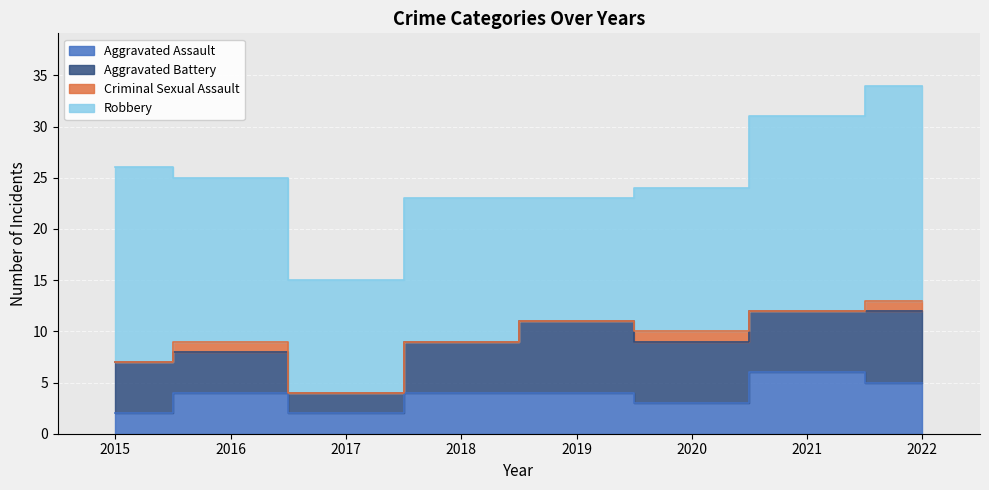

True or false: Aggravated Battery has a value of 2 at 2015.

False